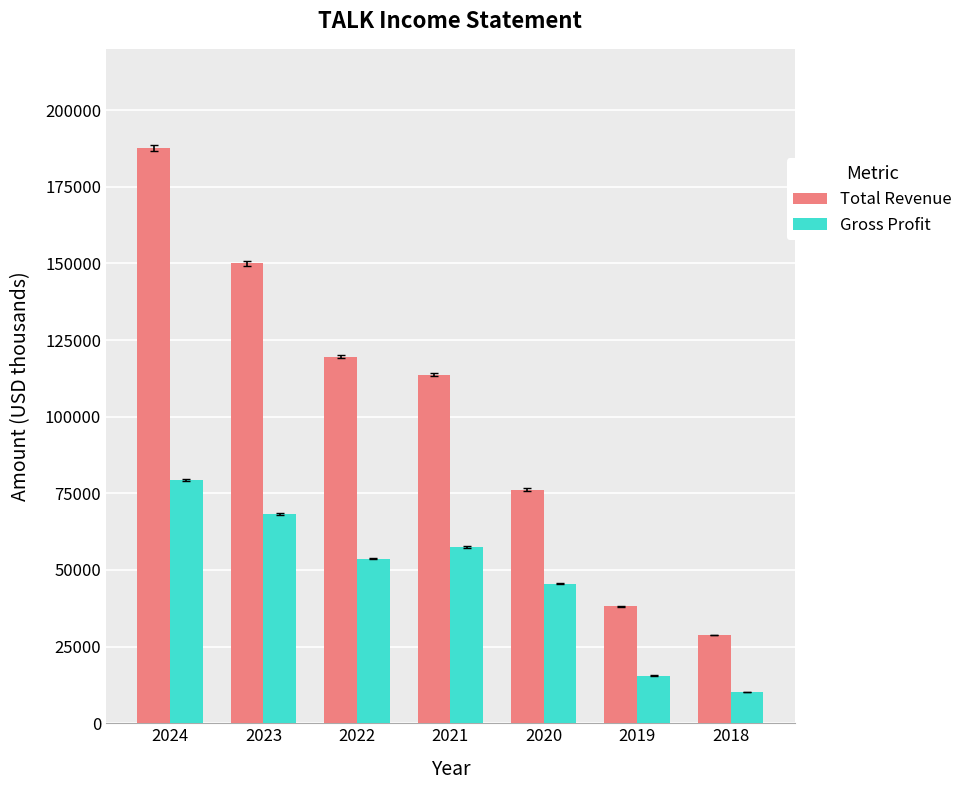

Between 2024 and 2018, which series saw the biggest shift?

Total Revenue